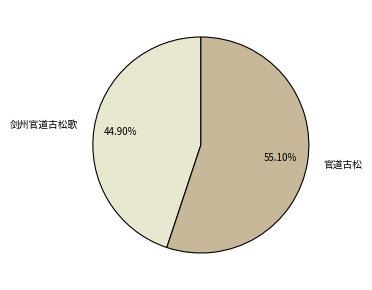

To the nearest percent, what is the difference between the largest and smallest slice percentages?

10%